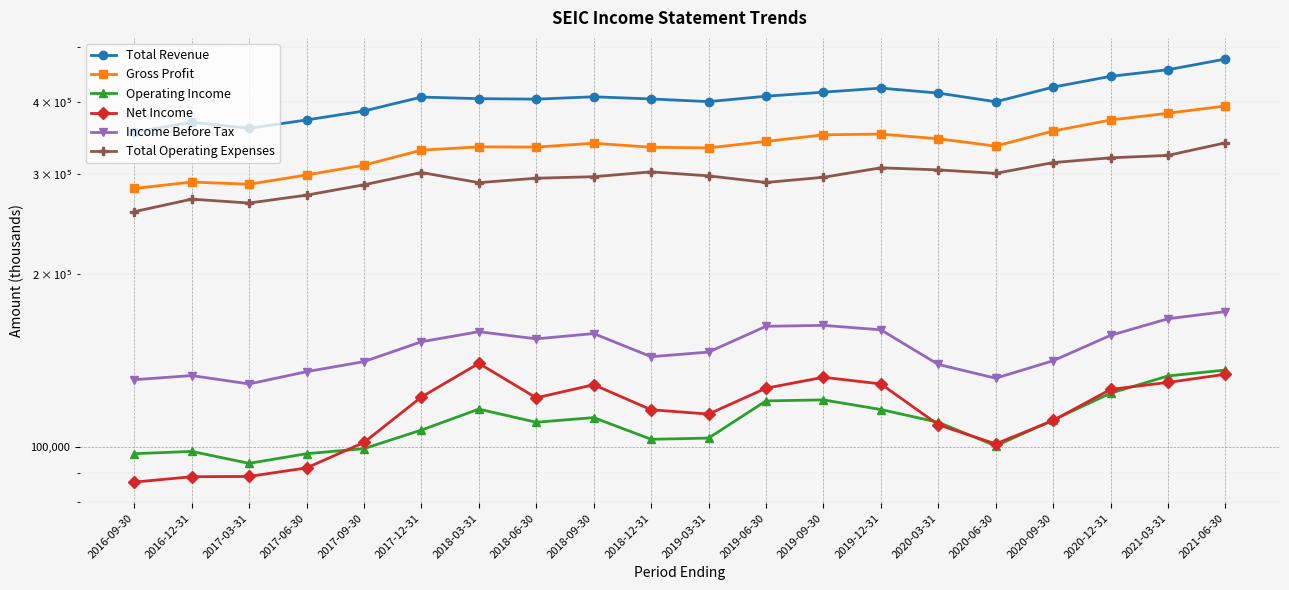

What value does the Operating Income series have at 2017-03-31, to the nearest 100?

93500